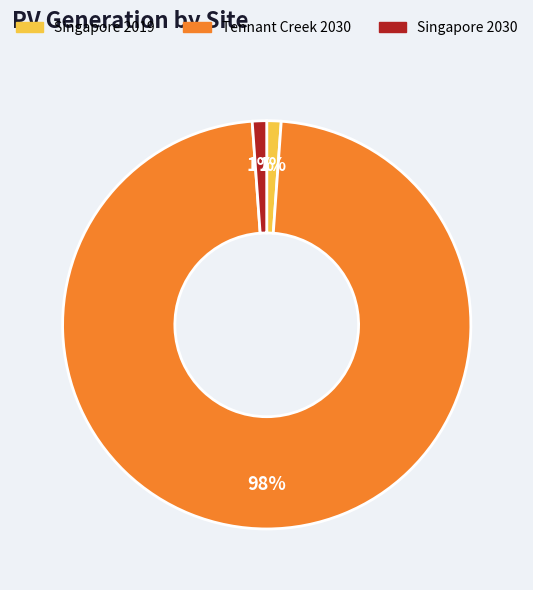

Which category has the biggest portion of the pie?

Tennant Creek 2030